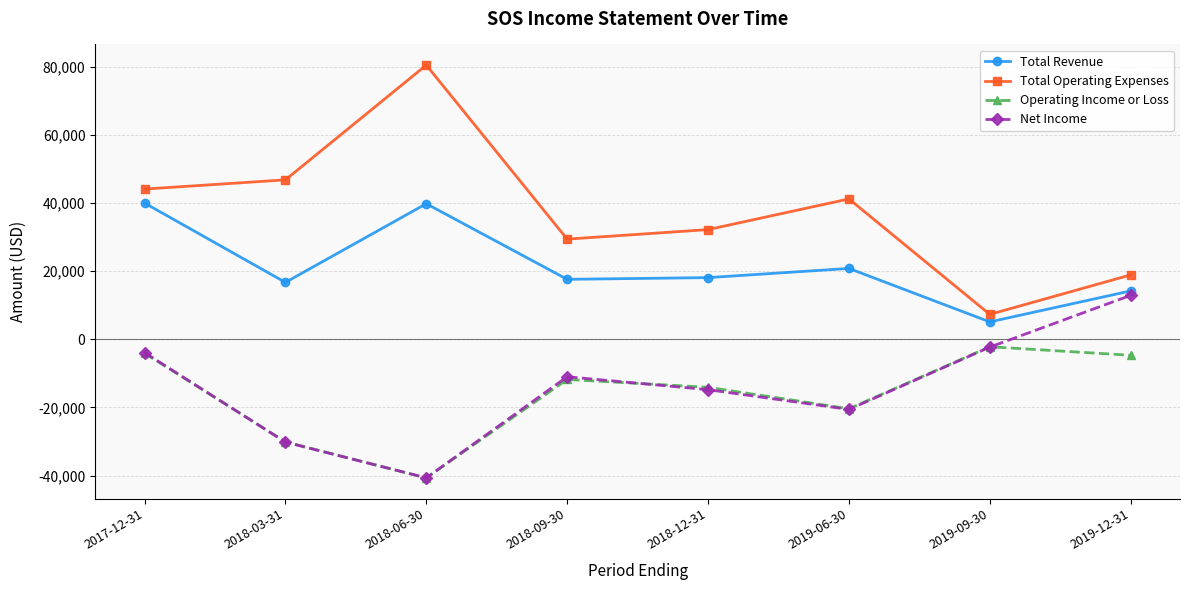

List the series in order of their peak value, lowest first.

Operating Income or Loss, Net Income, Total Revenue, Total Operating Expenses